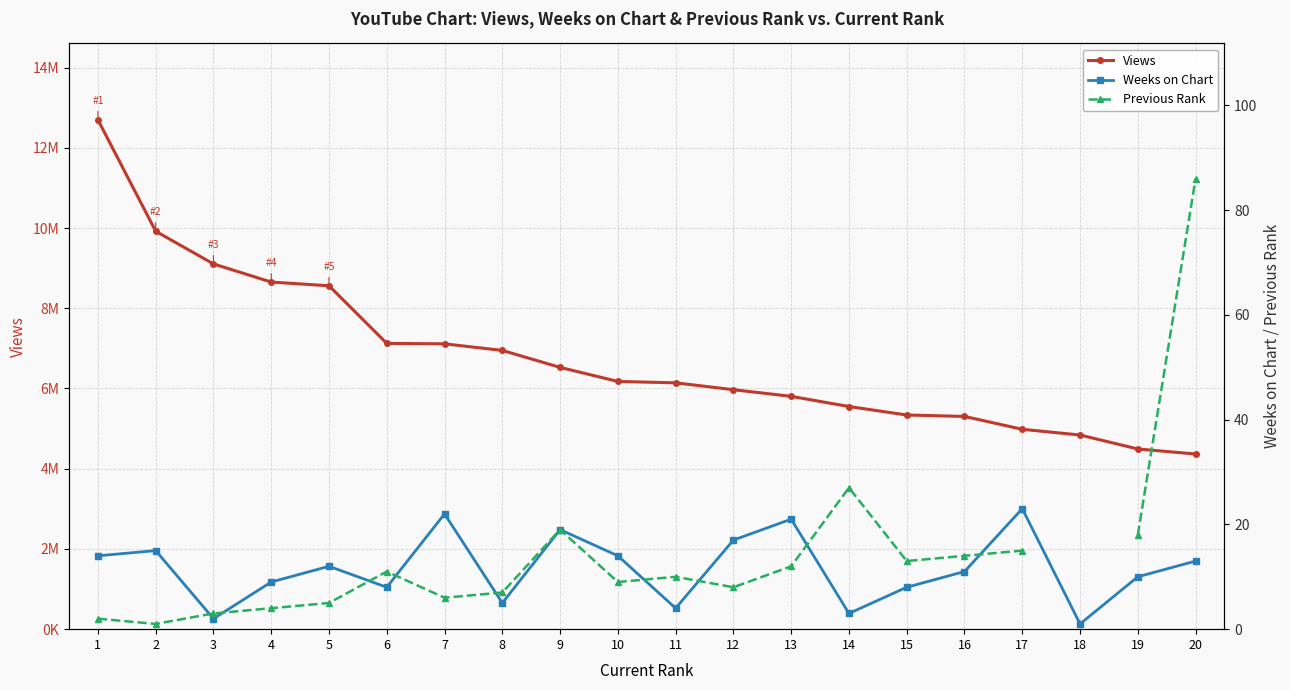

At which category is the sum across all series the highest?

1